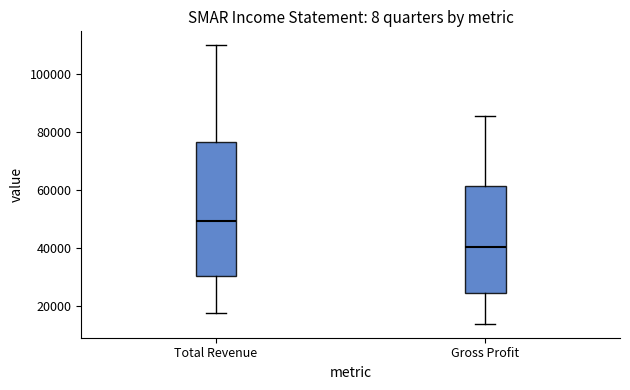

Which box's median line is the lowest?

Gross Profit